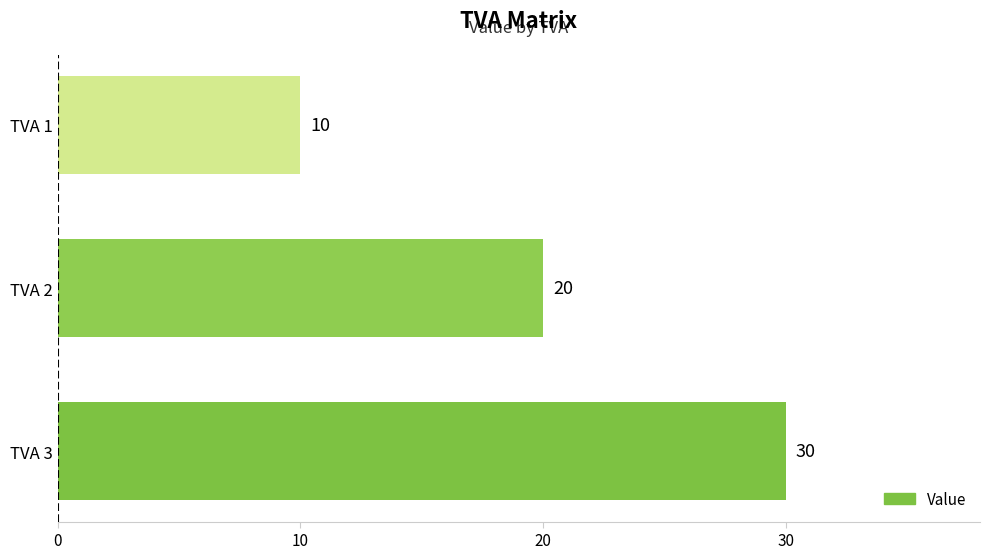

List the labels in order of value, smallest first.

TVA 1, TVA 2, TVA 3